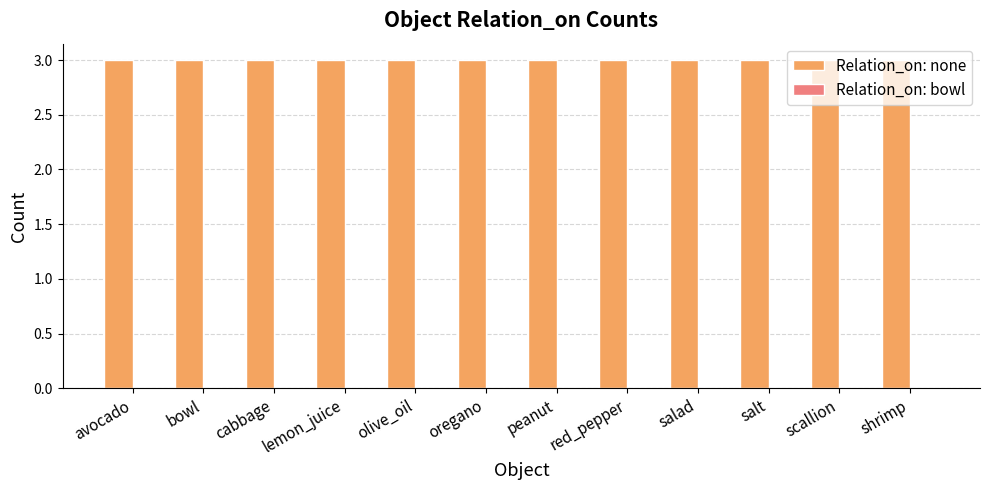

Rank the series at salad from highest to lowest value.

Relation_on: none, Relation_on: bowl